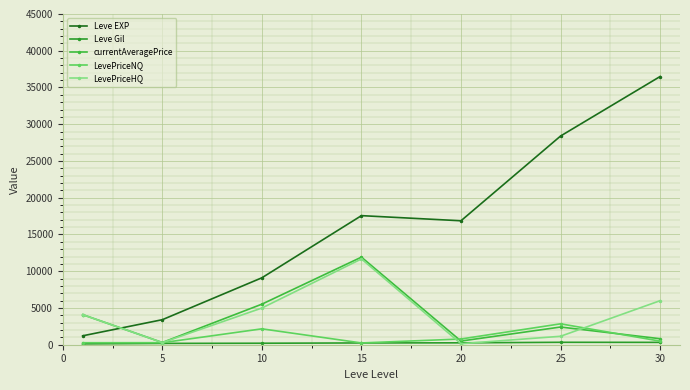

What is the maximum value for LevePriceNQ?

2844.8